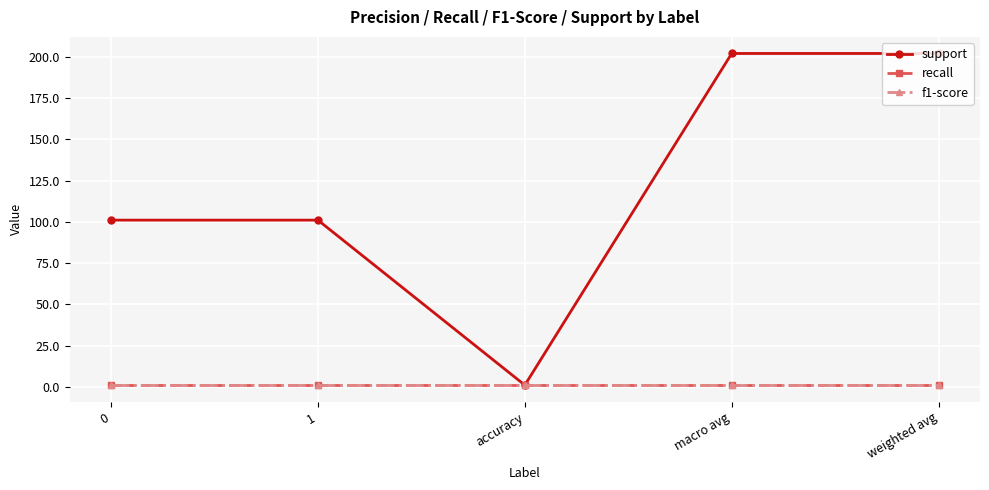

Does the chart have visible grid lines?

Yes